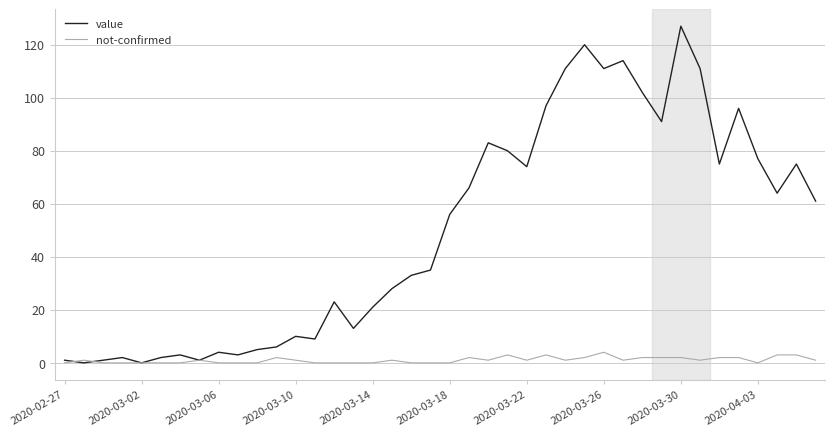

What is the highest value of the value series?

127